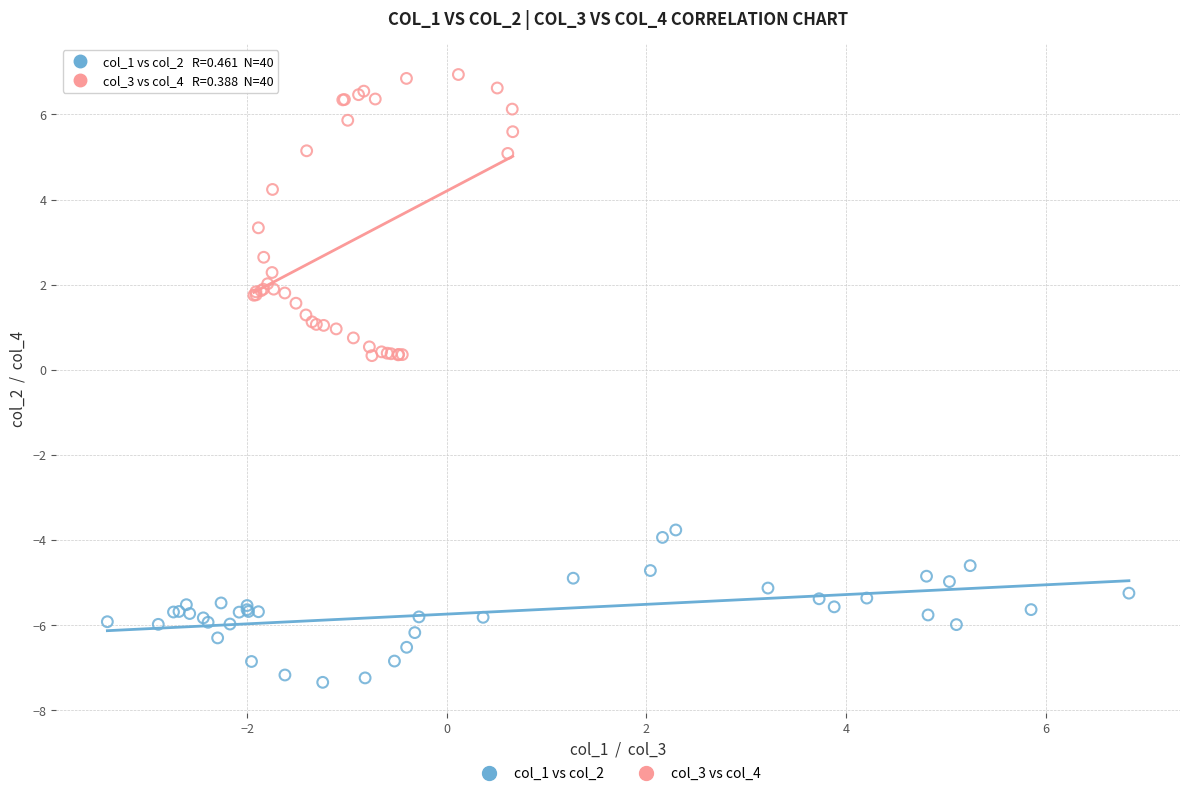

Which series has the widest spread of Y values?

col_3 vs col_4